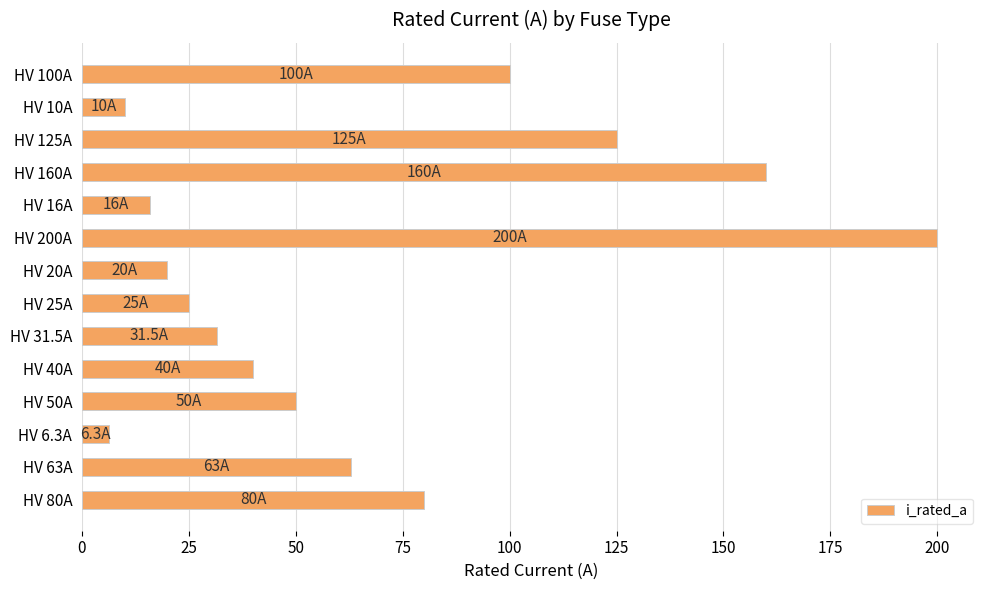

How many bars are there in total?

14